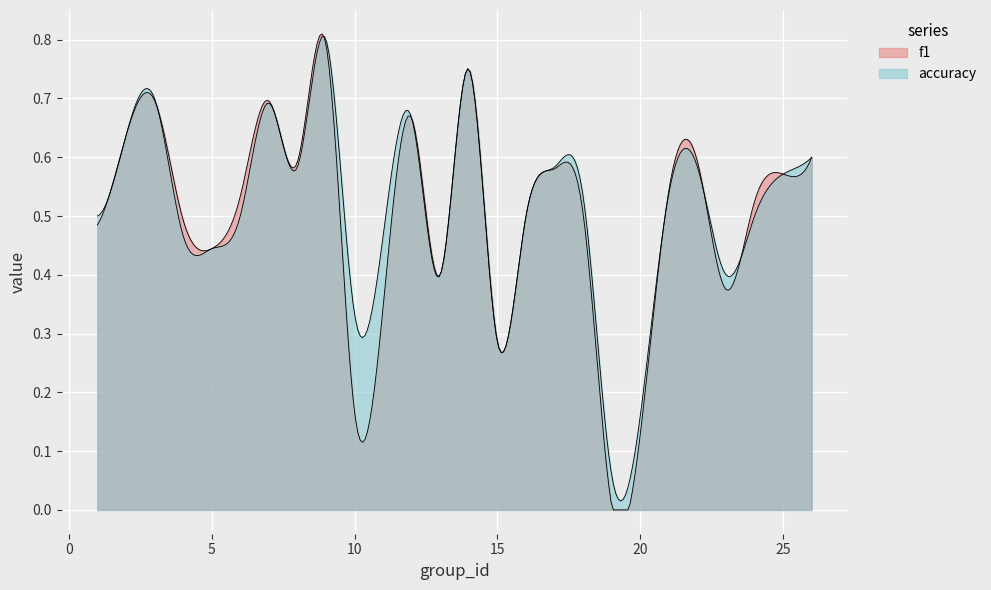

True or false: f1 and accuracy intersect in this chart.

True